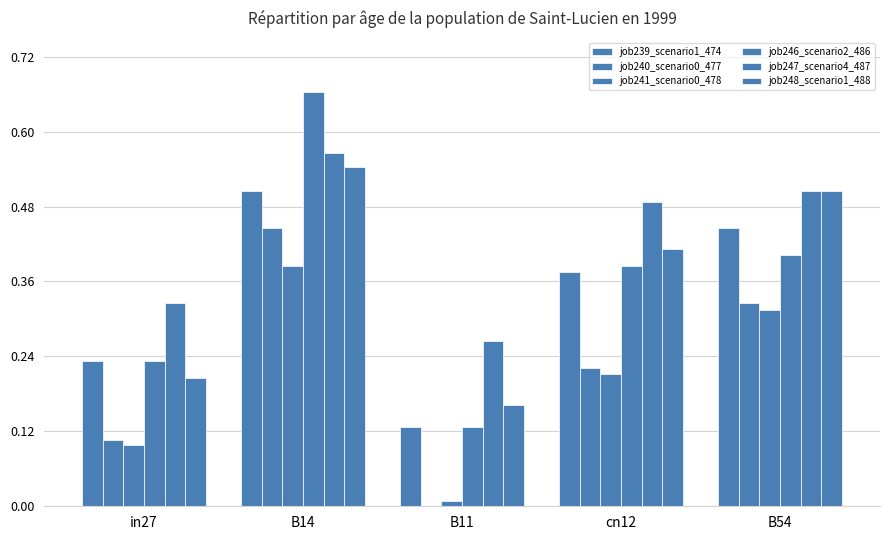

What is the difference between the highest and lowest values at B11?

0.3